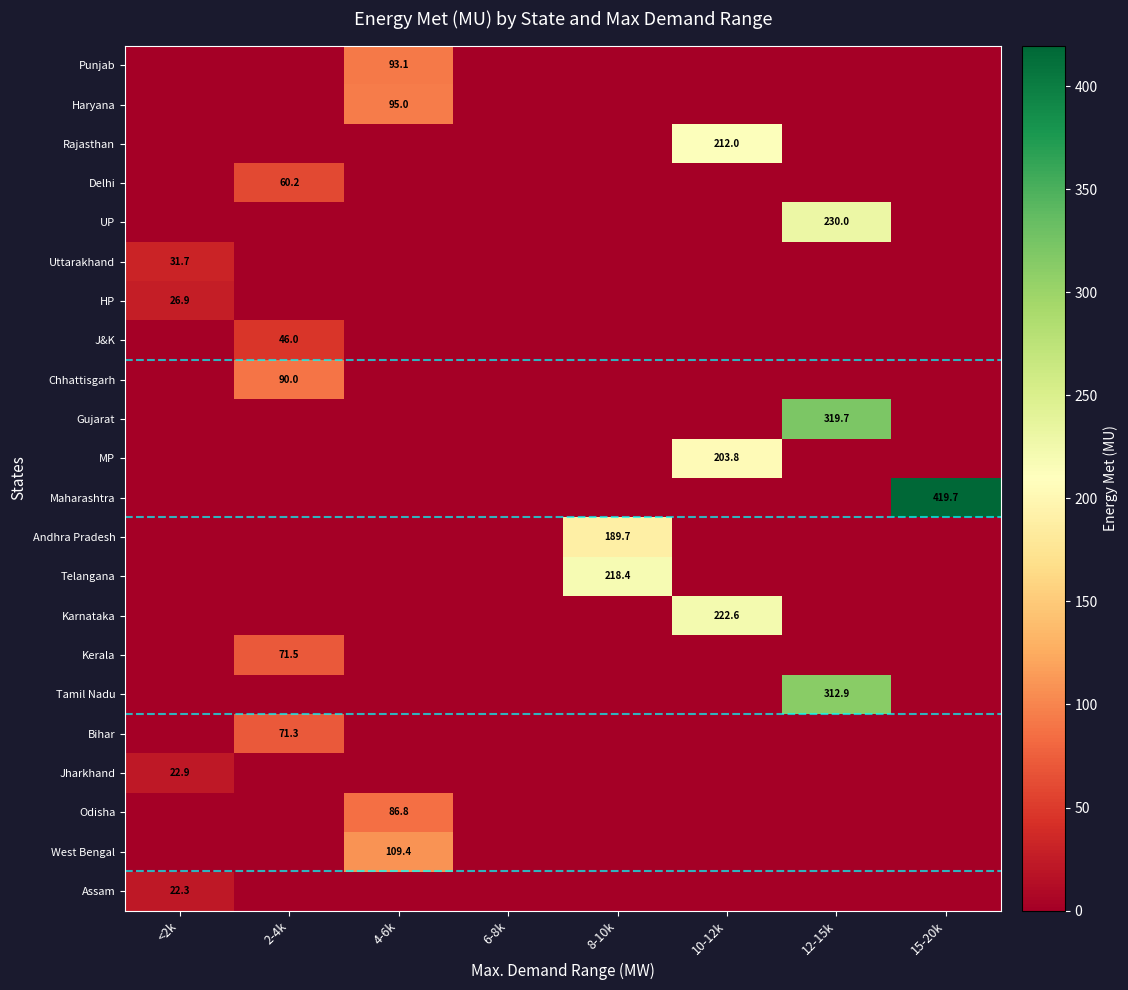

True or false: Jharkhand has a value of 22.9 at <2k.

True